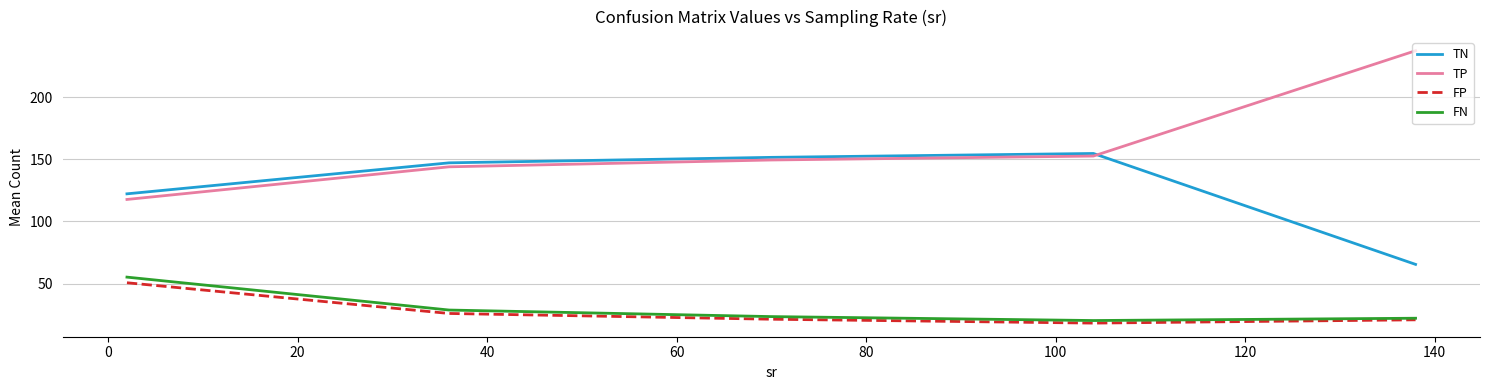

What is the maximum value for FN?

55.3